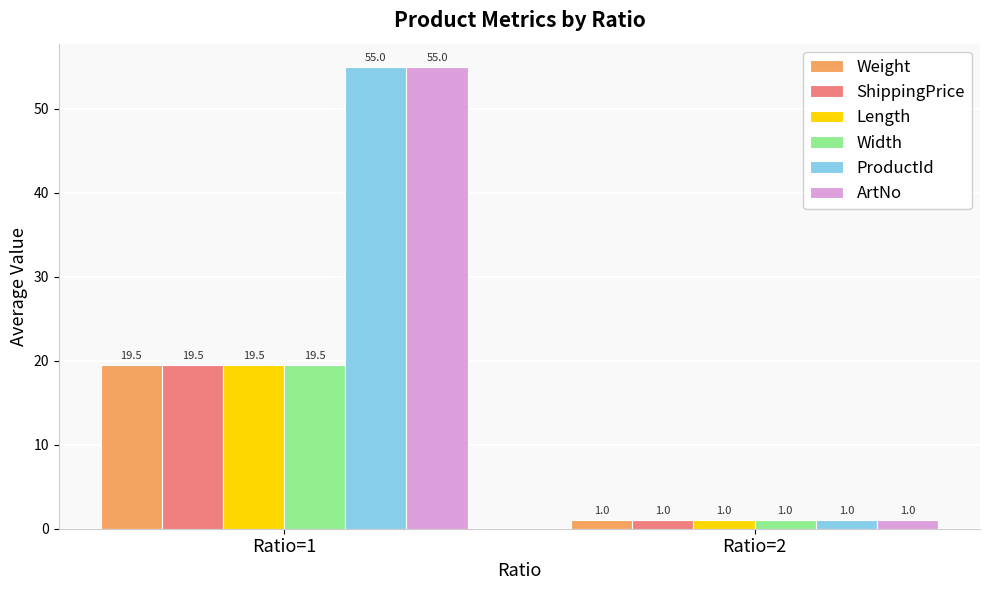

What is the total value across all series at Ratio=2?

6.0